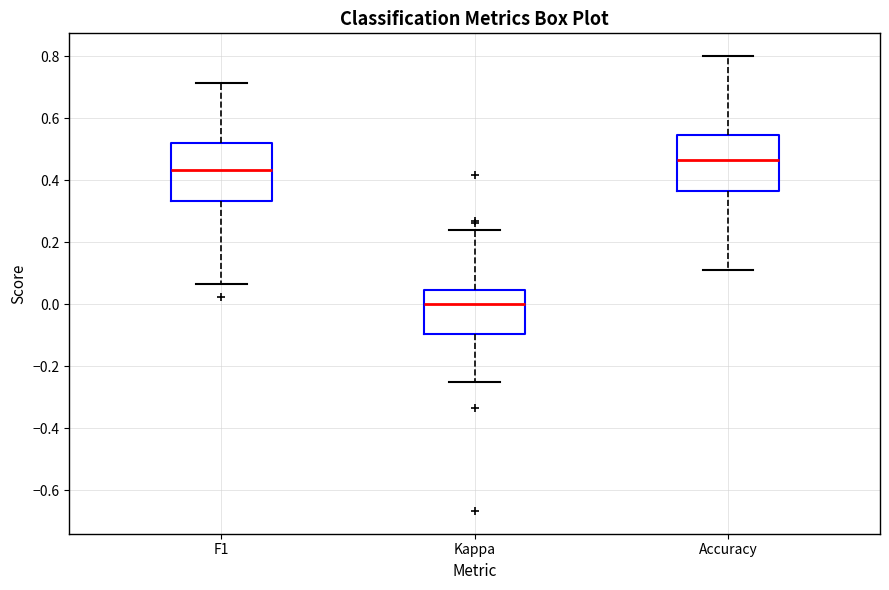

Which box has the lowest median line?

Kappa